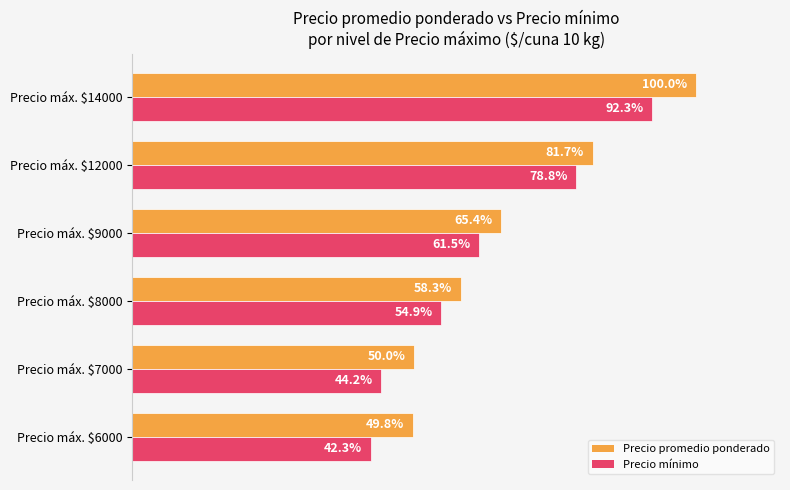

Which category has the highest value across all series?

Precio máx. $14000